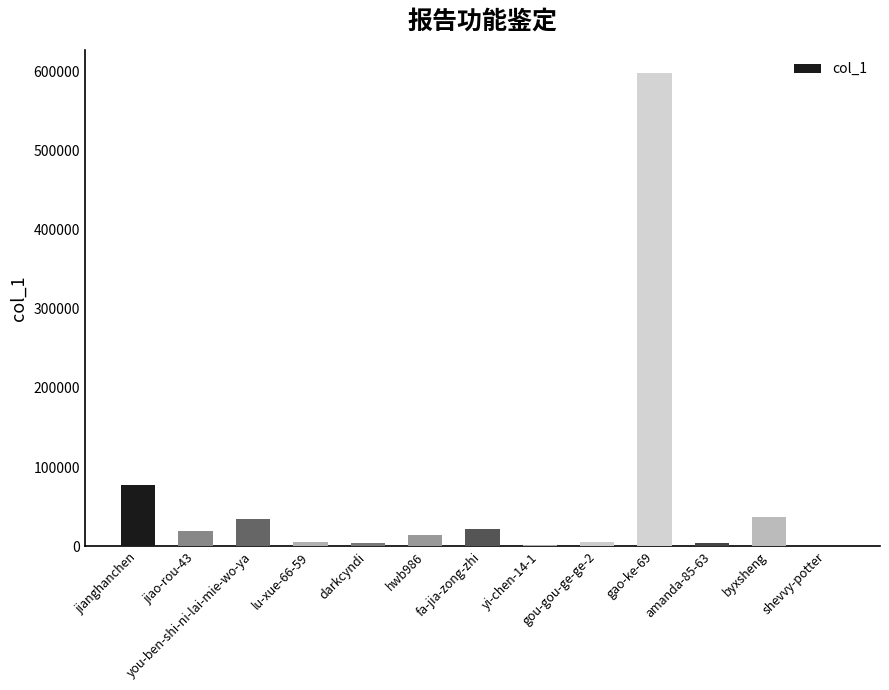

What is the average value?

63326